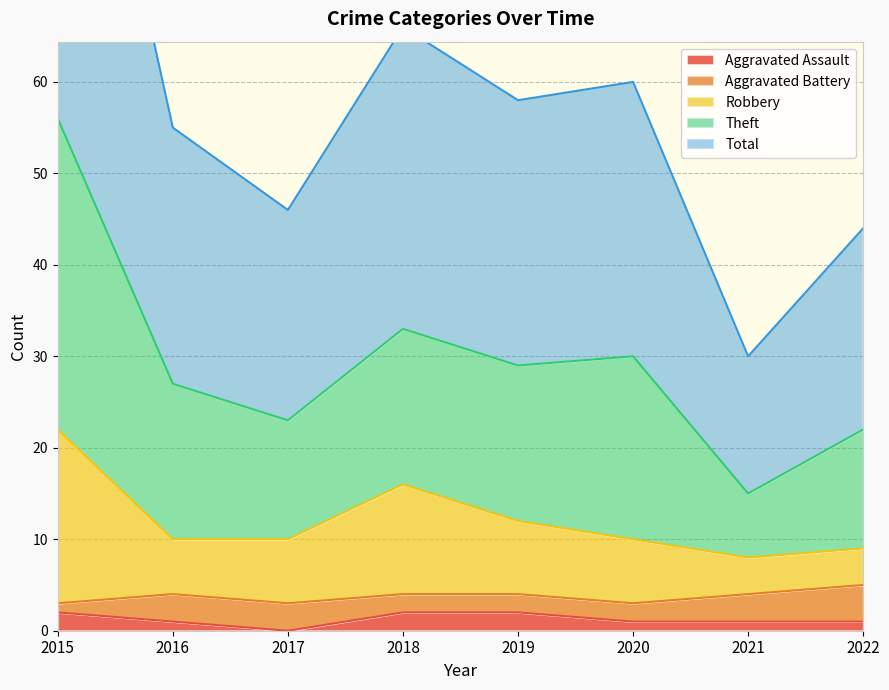

What is the value of the Total point at the 3rd from the left?

23